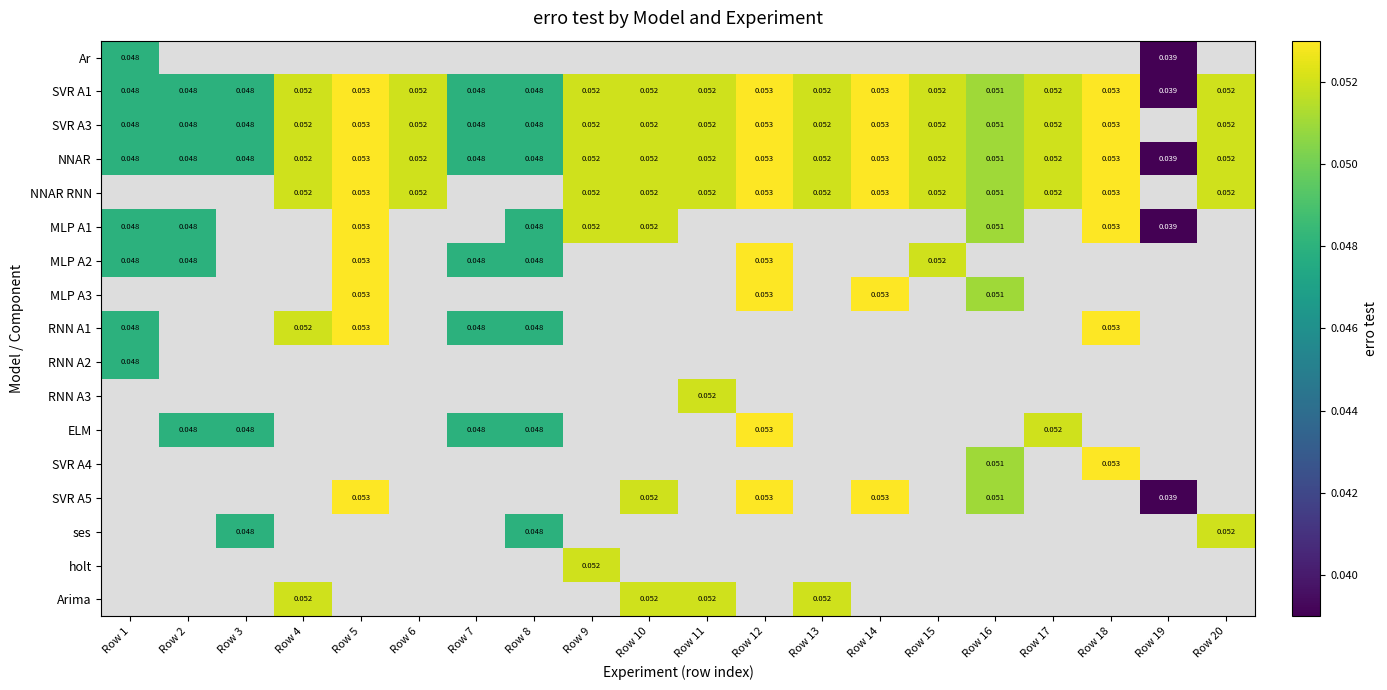

True or false: SVR A5 has a value of 0.1 at Row 5.

True